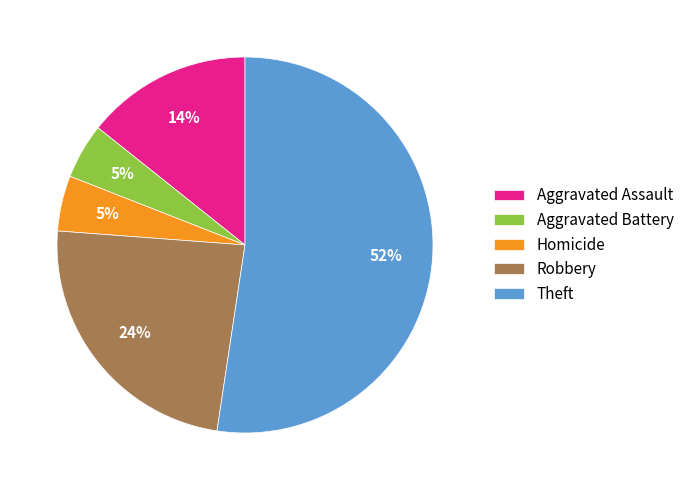

To the nearest percent, what percentage of the pie is Theft?

52%